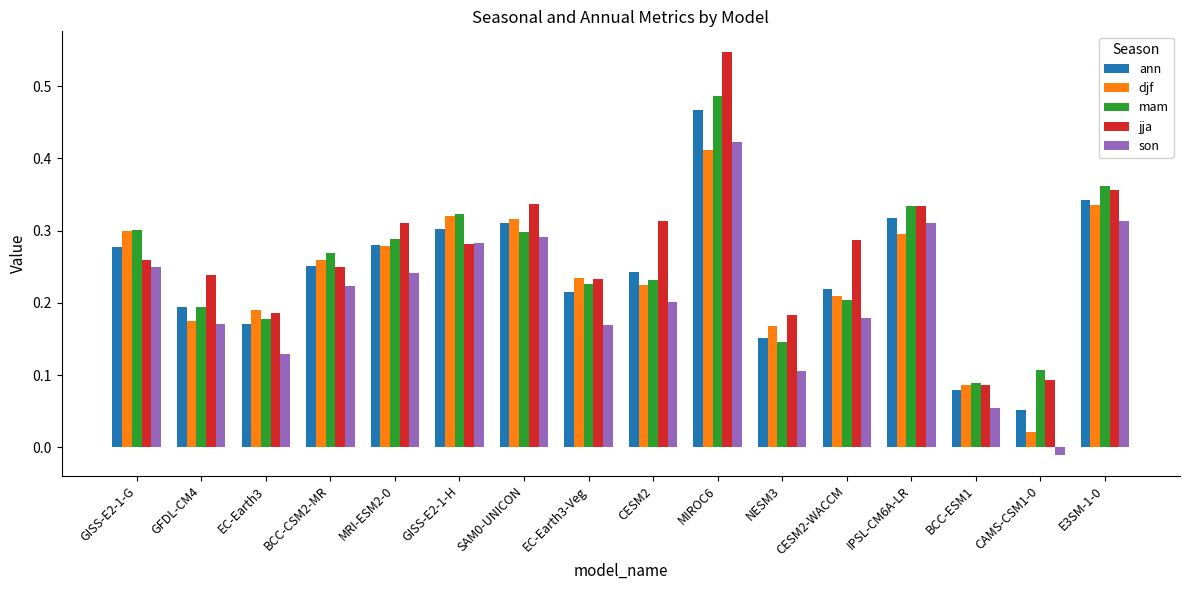

Is it true that mam equals 0.1 at MRI-ESM2-0?

False